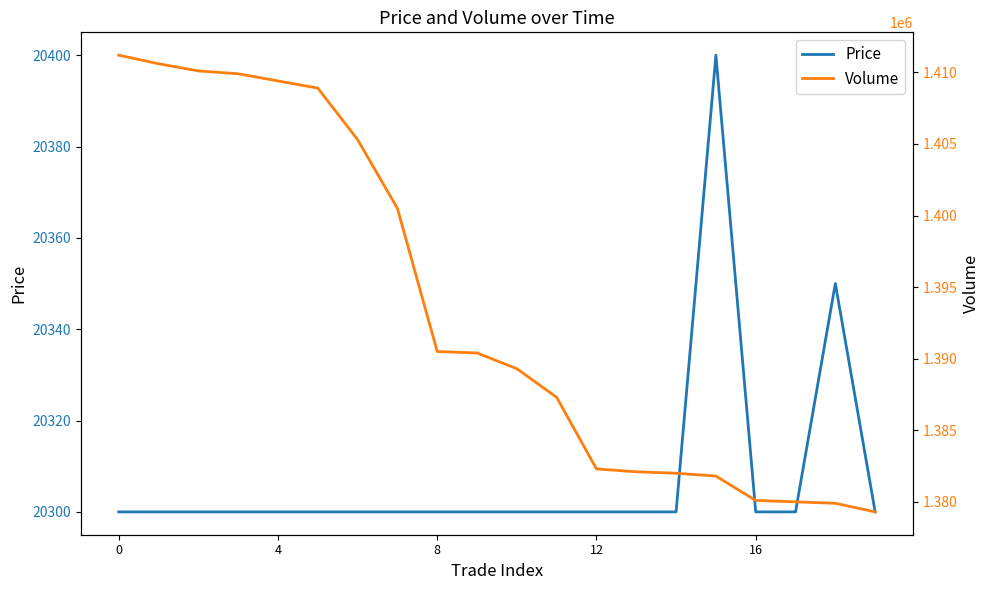

What is the maximum value for Price?

20400